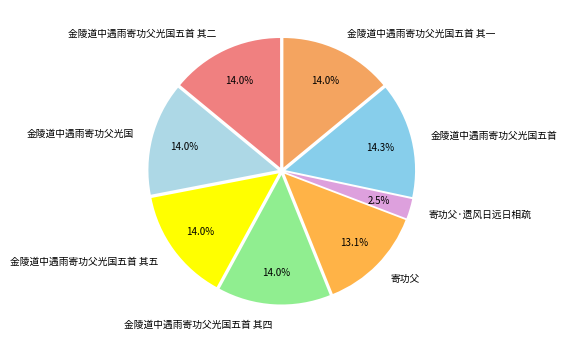

What percentage is NOT represented by 金陵道中遇雨寄功父光国五首 其一?

86.0%